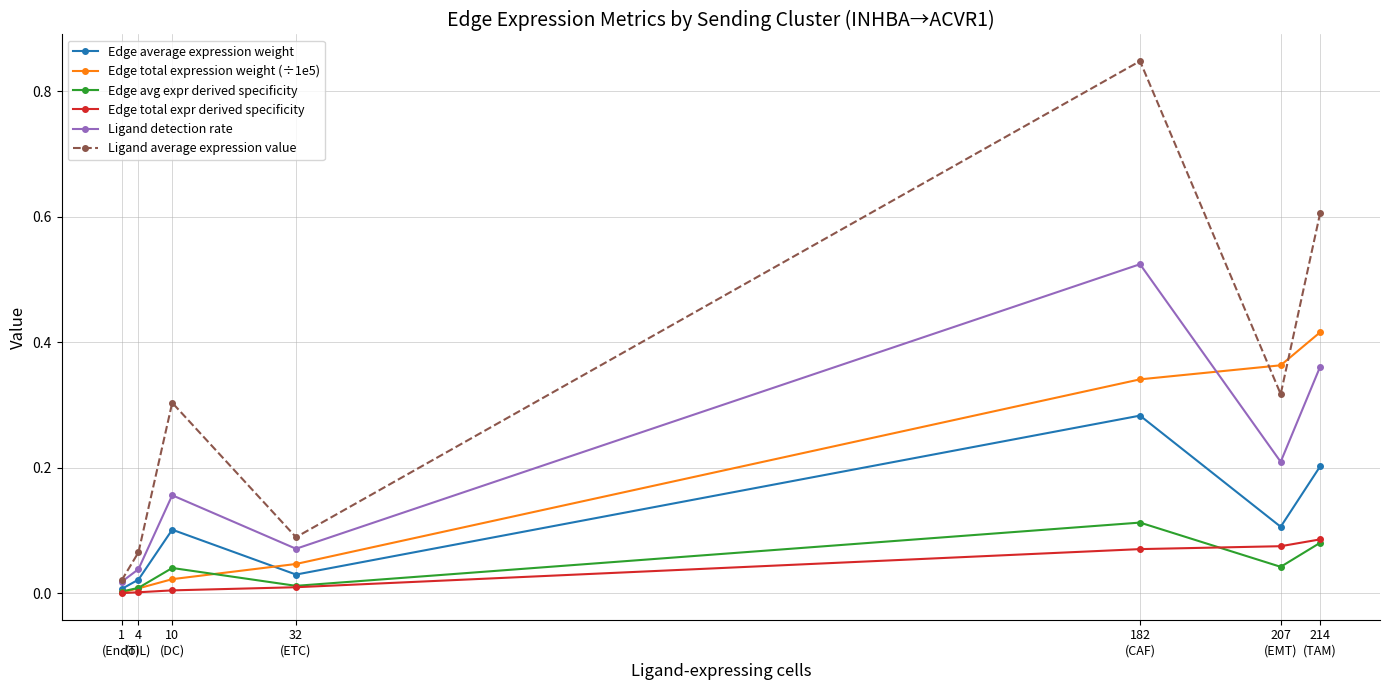

In Ligand average expression value, how many points are lower than both neighbors (excluding endpoints)?

2